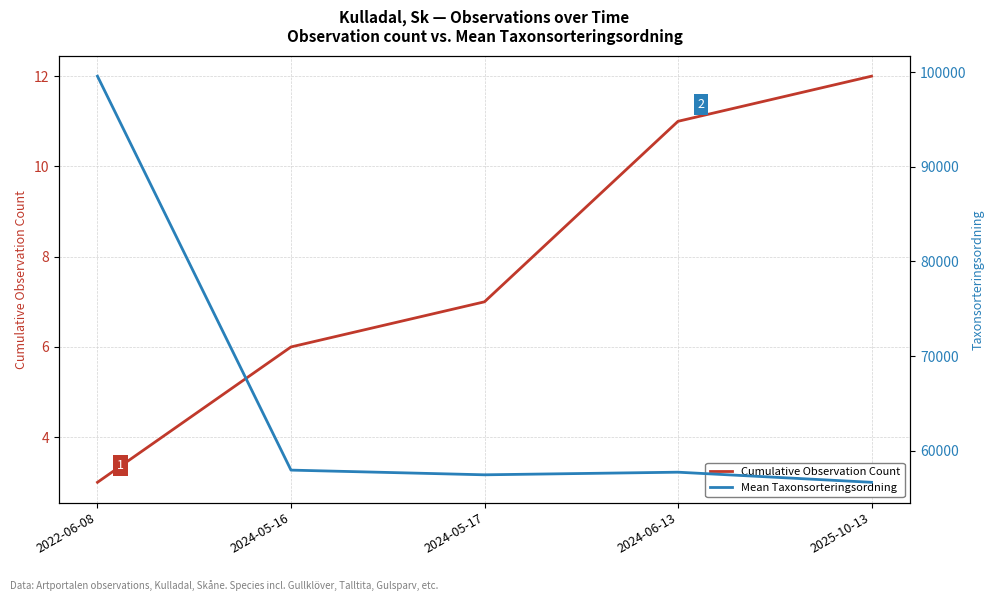

What is the sum of all Mean Taxonsorteringsordning values?

329398